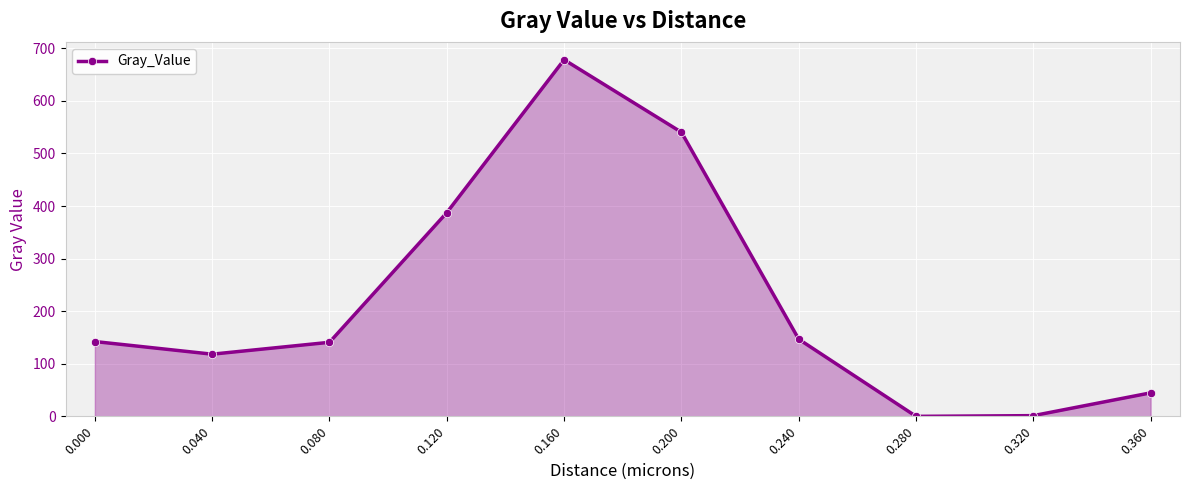

True or false: the data has more than 0 interior local peaks.

True